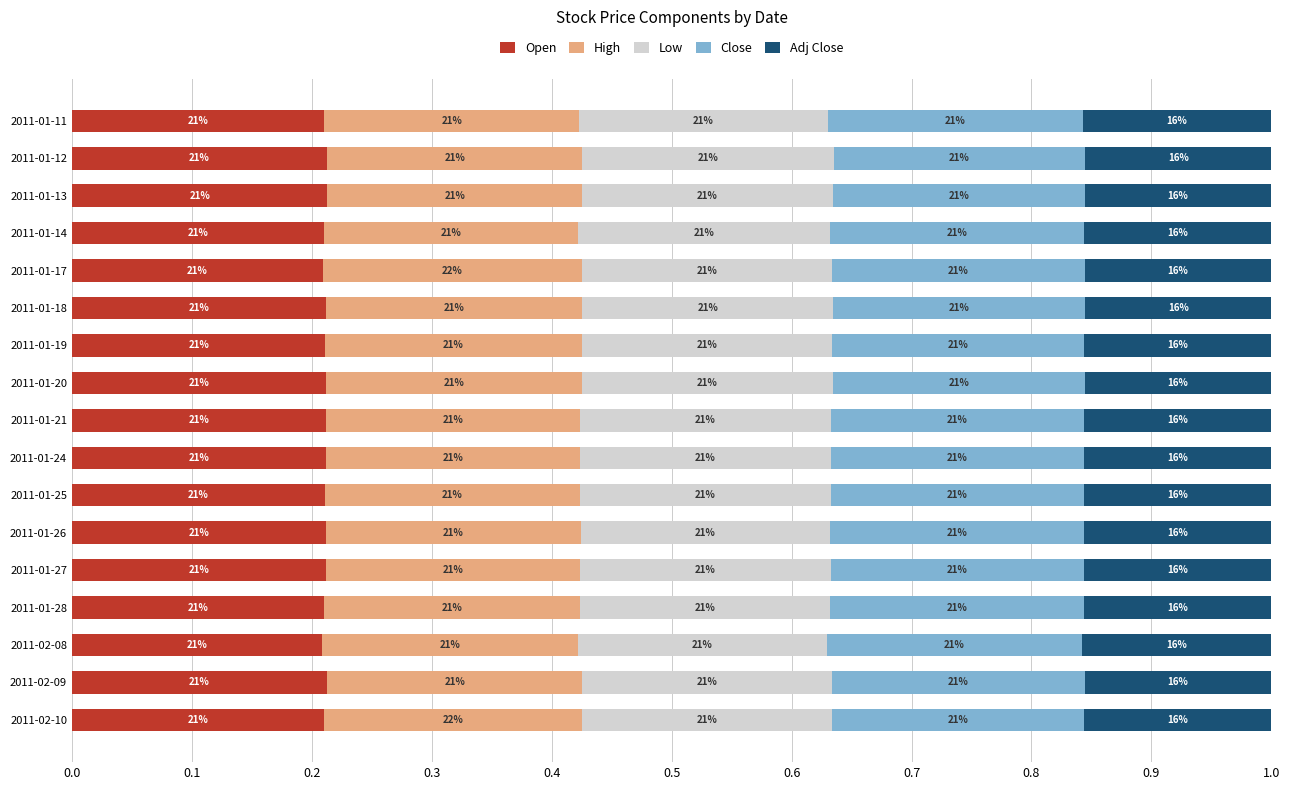

What are all the series names shown in the legend?

Open, High, Low, Close, Adj Close